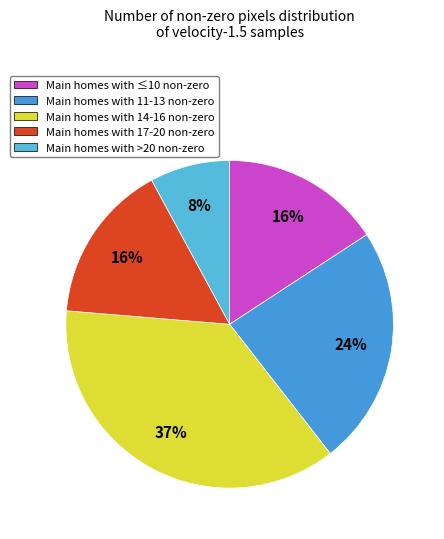

Count the number of slices in the pie.

5